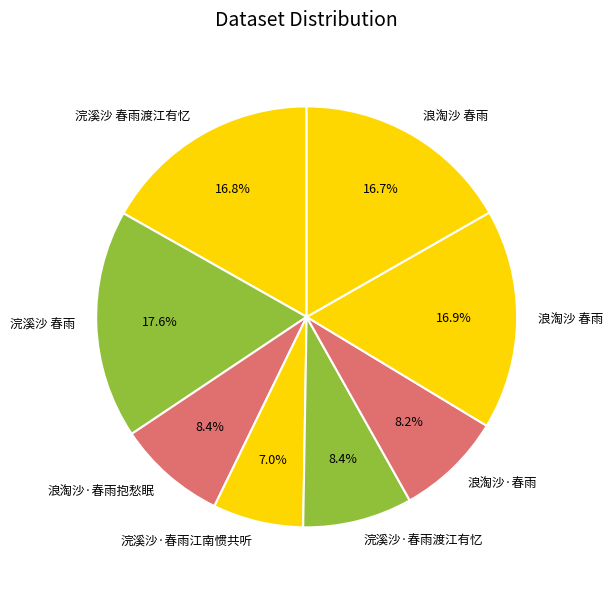

How many slices are in this pie chart?

8